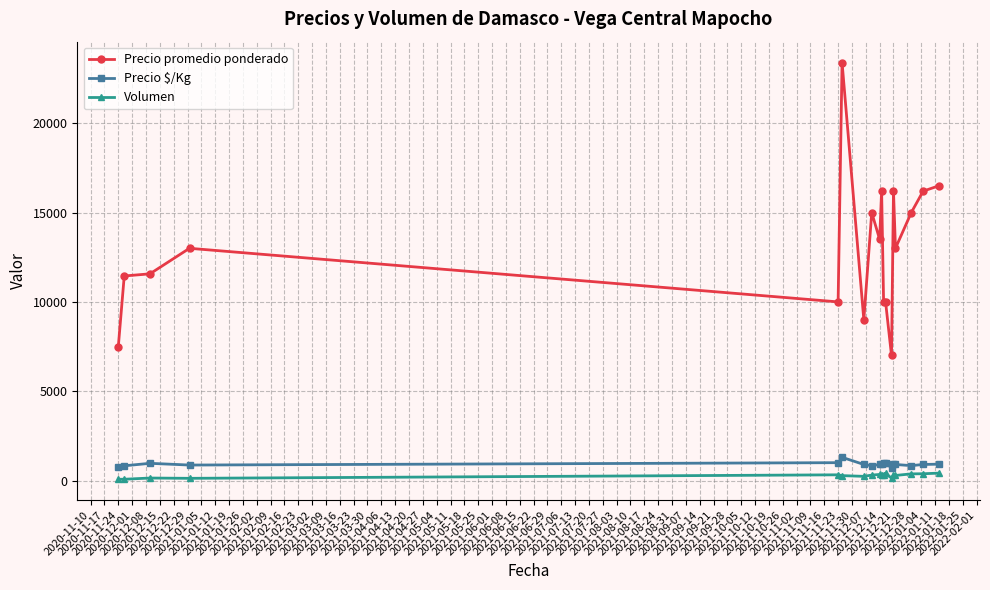

What is the value of the Precio promedio ponderado point at the 14th from the left?

16200.0